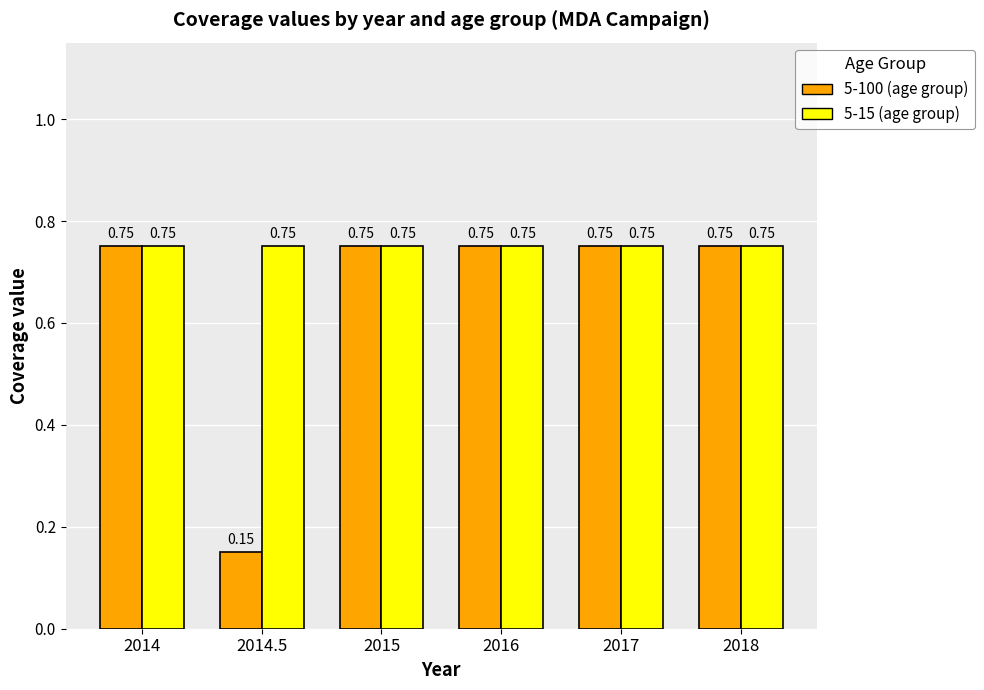

What is the difference between the highest and lowest values at 2014.5?

0.6